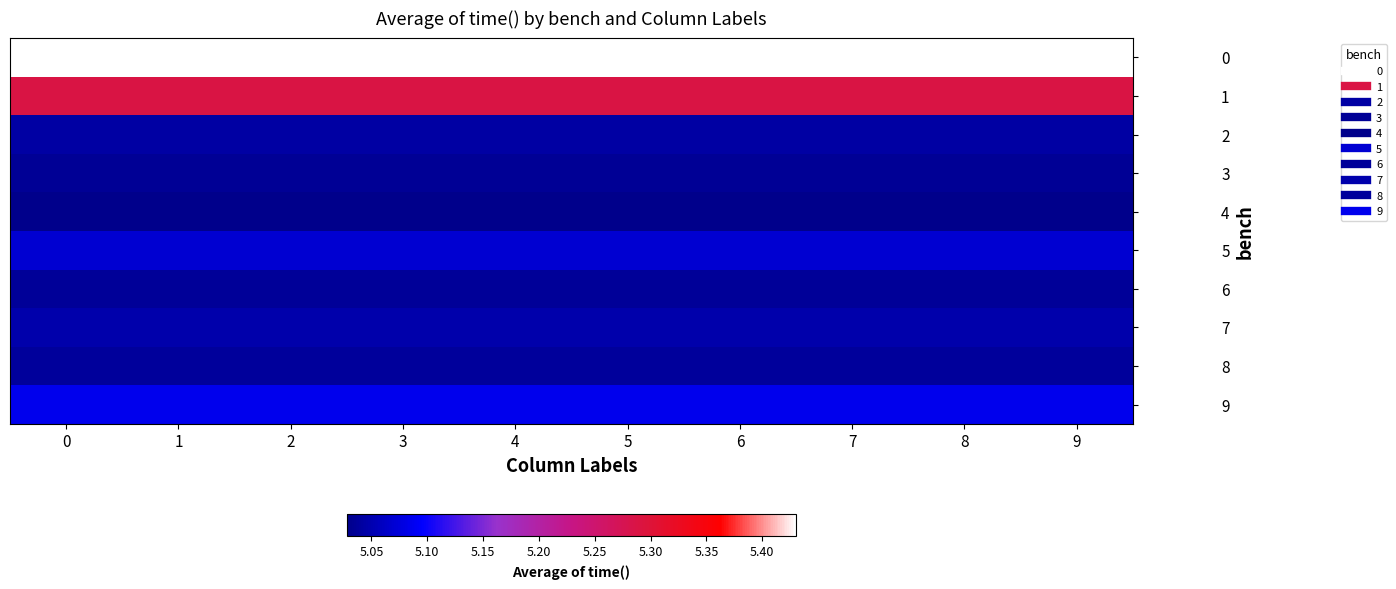

Reading left to right, extract all data points from this chart.

0: 0=5.4	1=5.4	2=5.4	3=5.4	4=5.4	5=5.4	6=5.4	7=5.4	8=5.4	9=5.4
1: 0=5.3	1=5.3	2=5.3	3=5.3	4=5.3	5=5.3	6=5.3	7=5.3	8=5.3	9=5.3
2: 0=5.0	1=5.0	2=5.0	3=5.0	4=5.0	5=5.0	6=5.0	7=5.0	8=5.0	9=5.0
3: 0=5.0	1=5.0	2=5.0	3=5.0	4=5.0	5=5.0	6=5.0	7=5.0	8=5.0	9=5.0
4: 0=5.0	1=5.0	2=5.0	3=5.0	4=5.0	5=5.0	6=5.0	7=5.0	8=5.0	9=5.0
5: 0=5.1	1=5.1	2=5.1	3=5.1	4=5.1	5=5.1	6=5.1	7=5.1	8=5.1	9=5.1
6: 0=5.0	1=5.0	2=5.0	3=5.0	4=5.0	5=5.0	6=5.0	7=5.0	8=5.0	9=5.0
7: 0=5.0	1=5.0	2=5.0	3=5.0	4=5.0	5=5.0	6=5.0	7=5.0	8=5.0	9=5.0
8: 0=5.0	1=5.0	2=5.0	3=5.0	4=5.0	5=5.0	6=5.0	7=5.0	8=5.0	9=5.0
9: 0=5.1	1=5.1	2=5.1	3=5.1	4=5.1	5=5.1	6=5.1	7=5.1	8=5.1	9=5.1